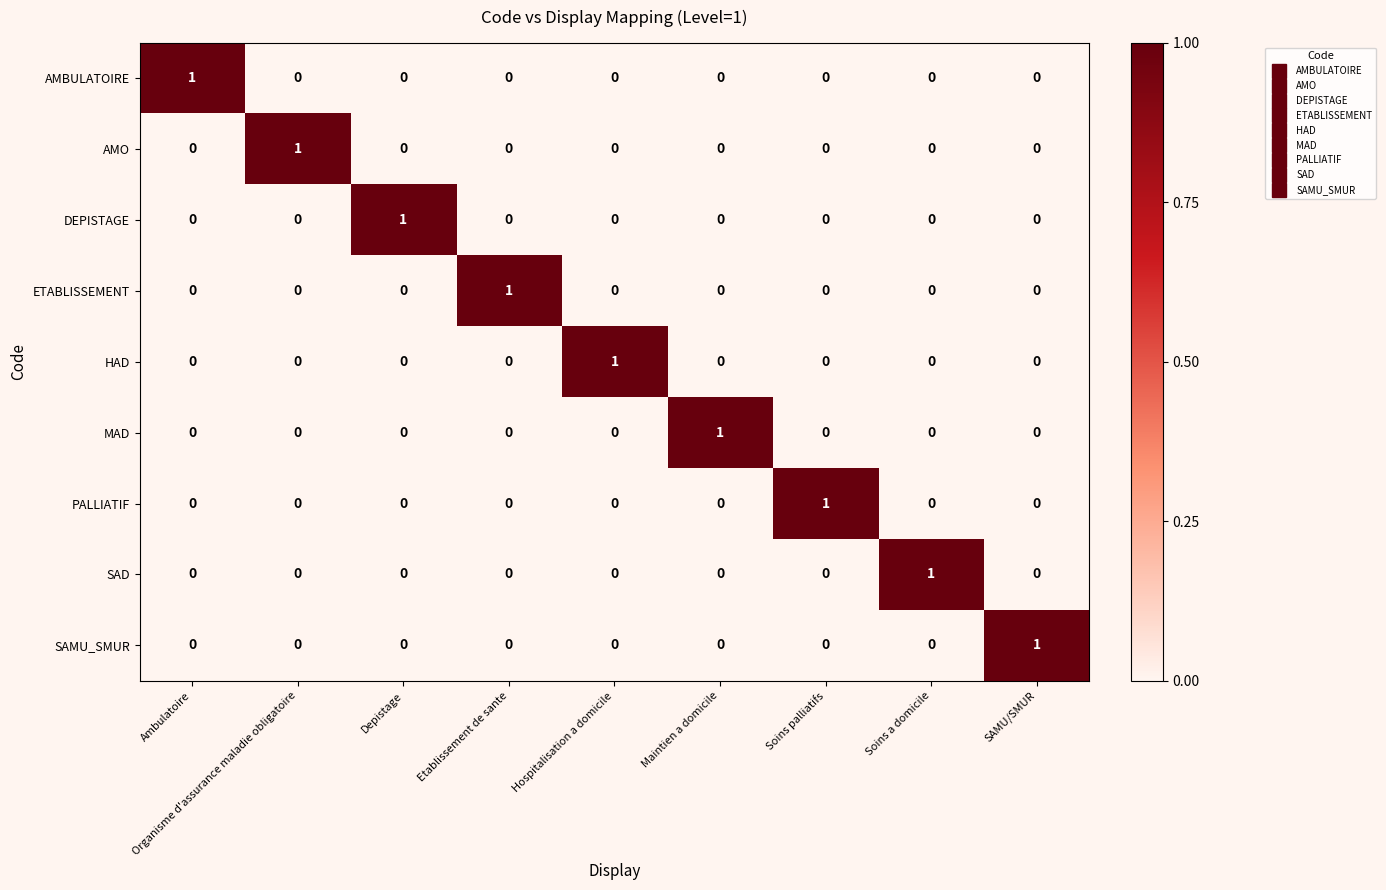

At how many categories does at least one series exceed 0?

9